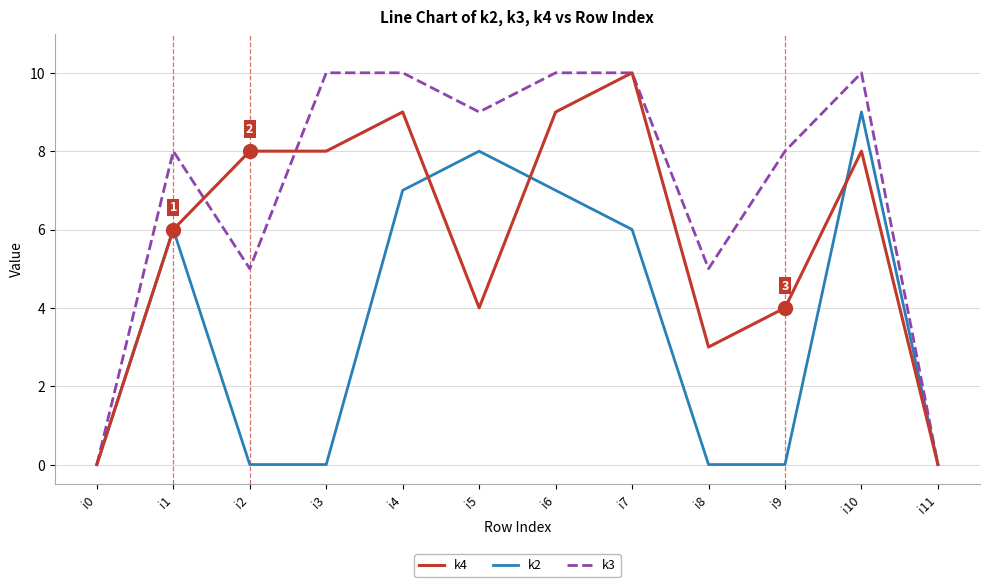

The k3 series shows 4 at i3. True or false?

False